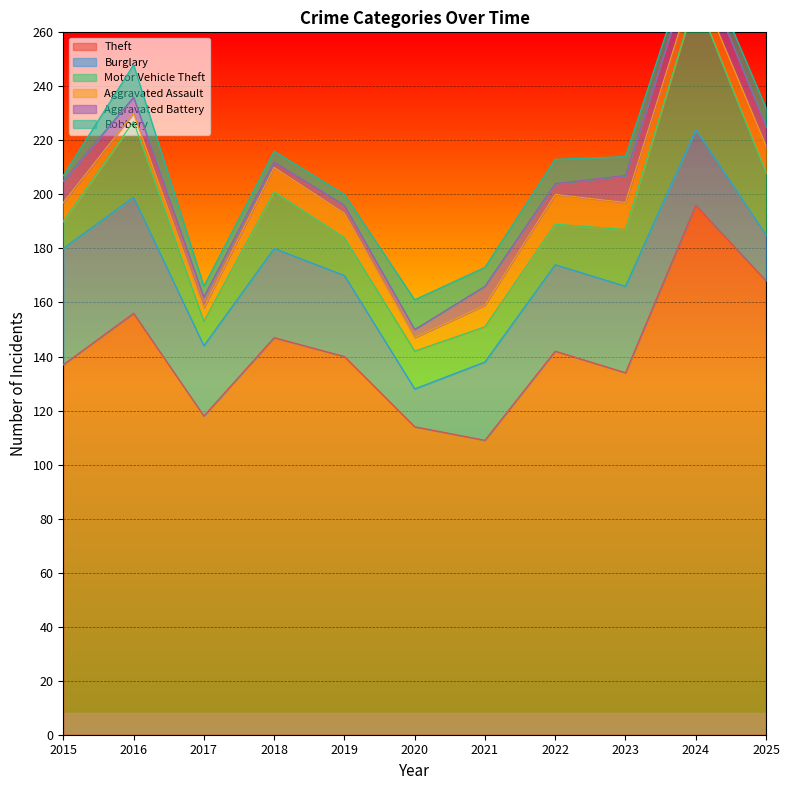

Between 2017 and 2019, which series saw the biggest shift?

Theft